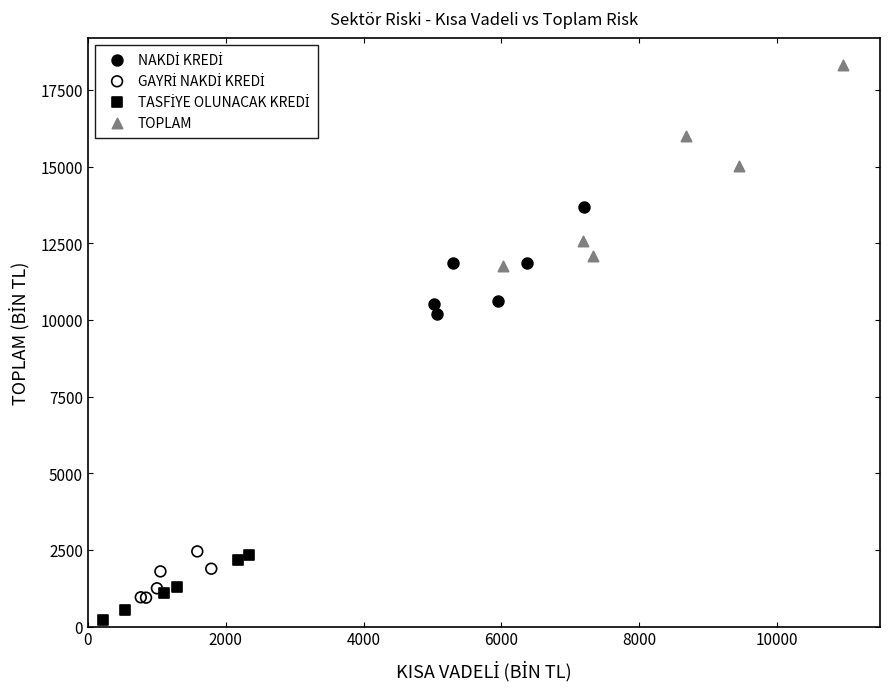

Which series reaches the maximum Y coordinate?

TOPLAM